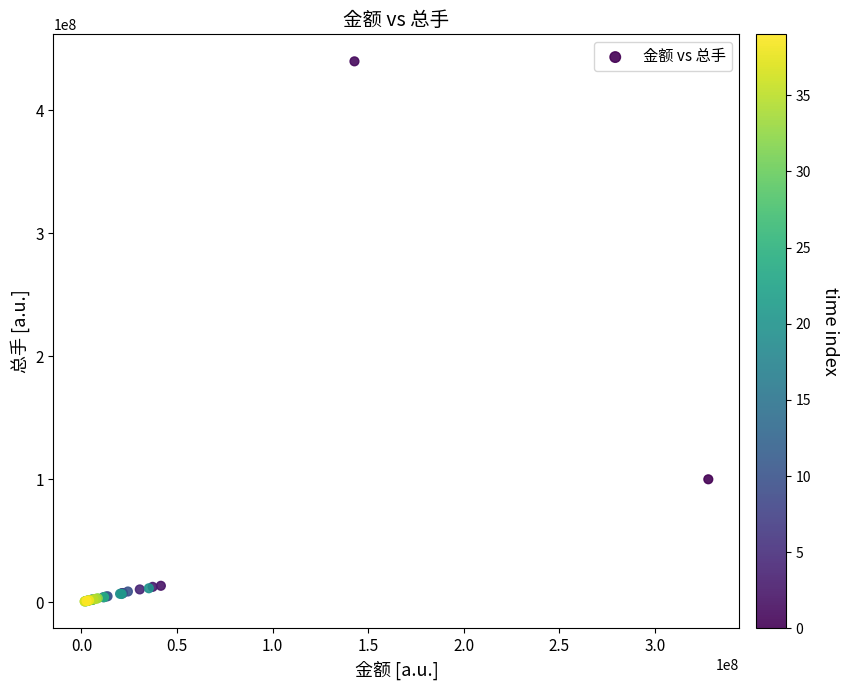

What Y value in the scatter plot is closest to 220159000?

99902470